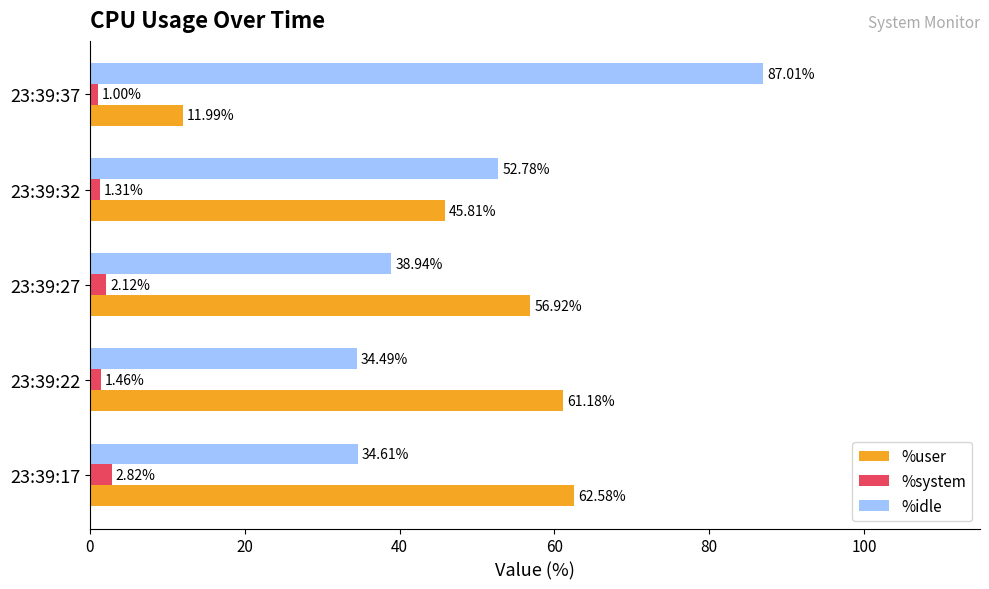

Which series has the largest range (max minus min)?

%idle